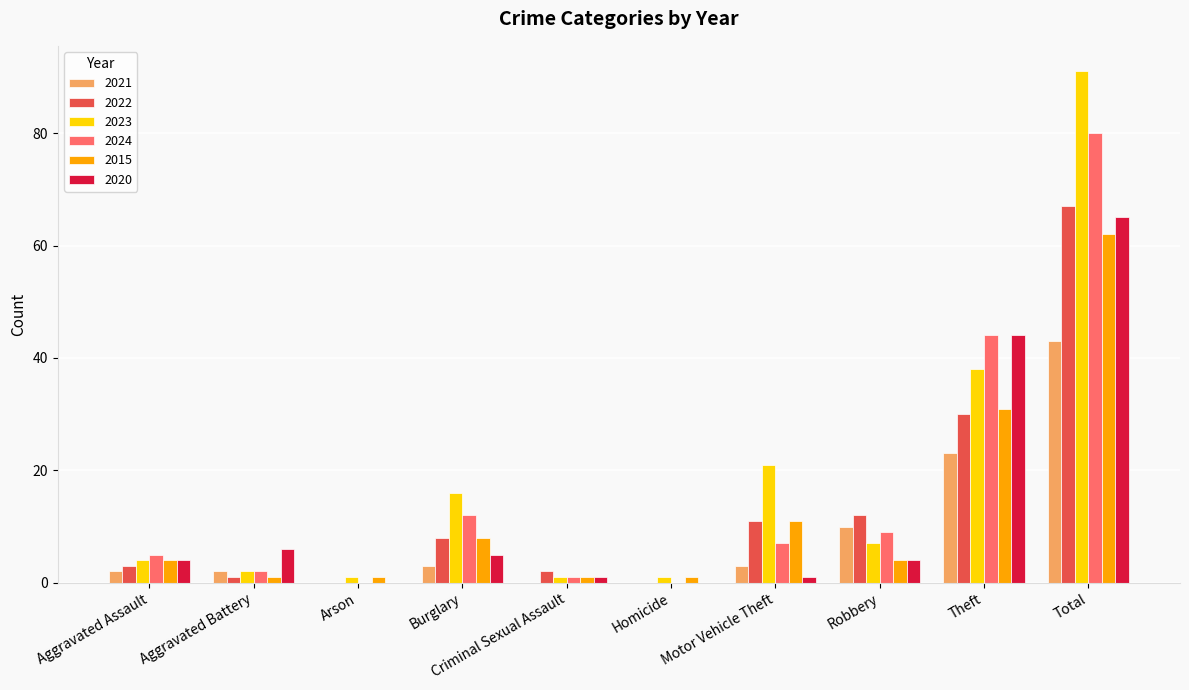

At which category is the sum across all series the highest?

Total